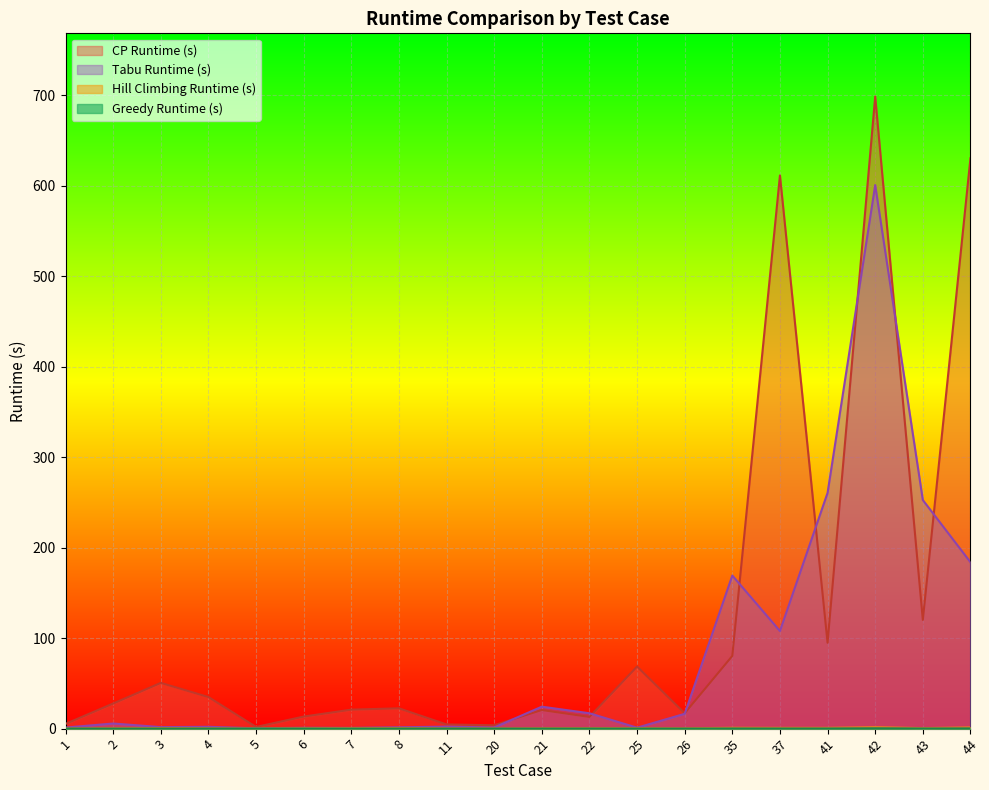

True or false: Greedy Runtime (s) and CP Runtime (s) cross at least once.

False